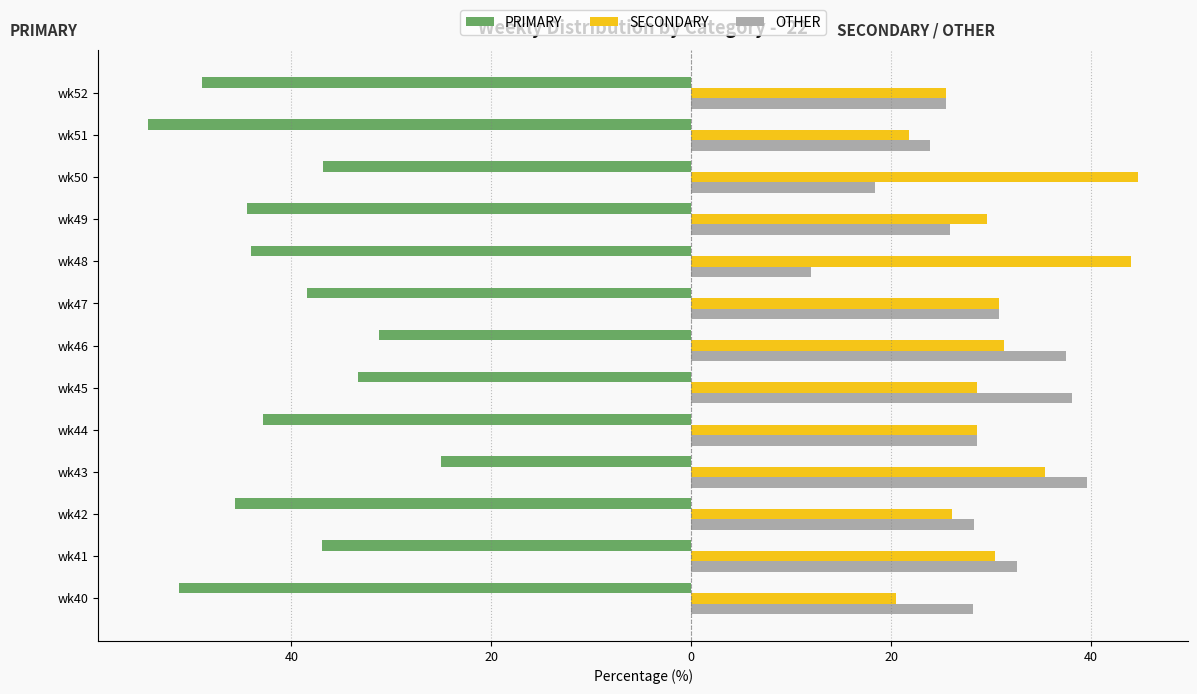

What are all the series names shown in the legend?

PRIMARY, SECONDARY, OTHER